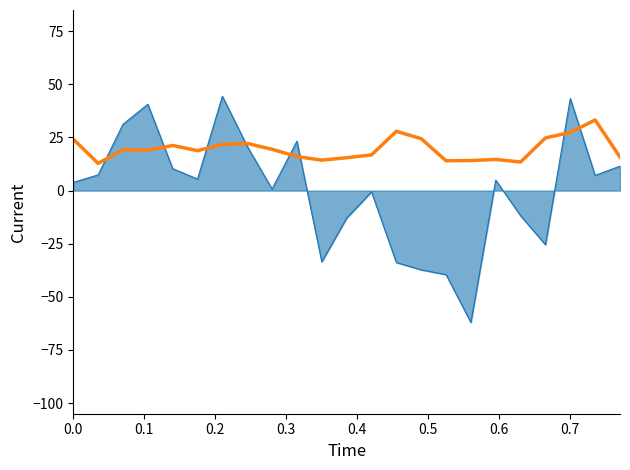

What is the greatest value displayed?

44.4